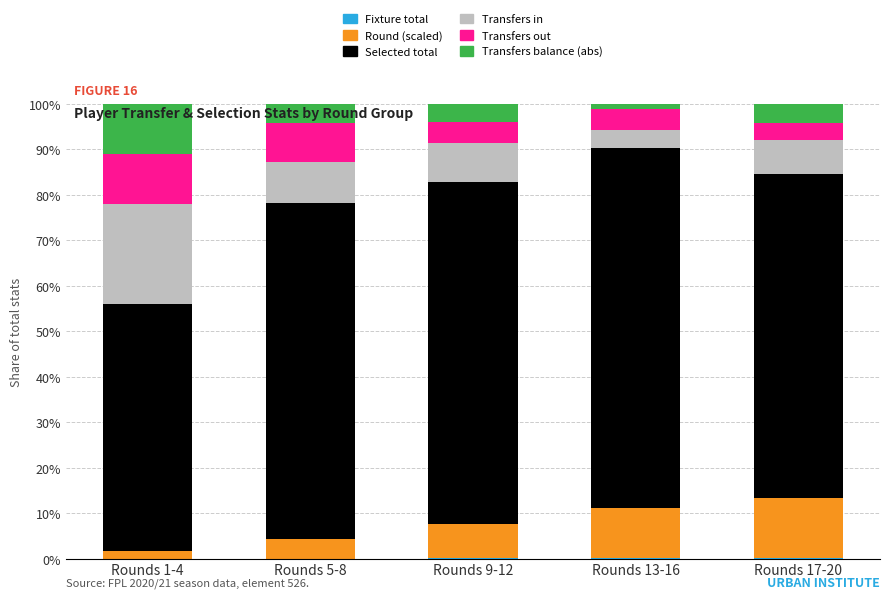

How many series are shown in this chart?

6